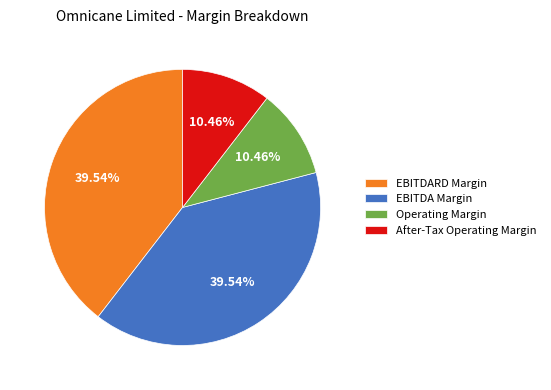

Is there a majority slice in this chart?

No